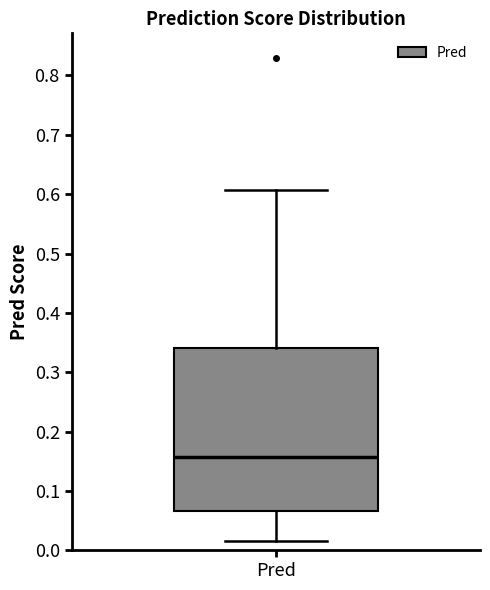

Read this box plot against the y-axis: the position of the median line, the range covered by the box, and the ends of both whiskers. The values are not printed on the chart, so give them approximately, as read against the axis.

median 0.16, box 0.07 to 0.34, whiskers 0.01 to 0.61